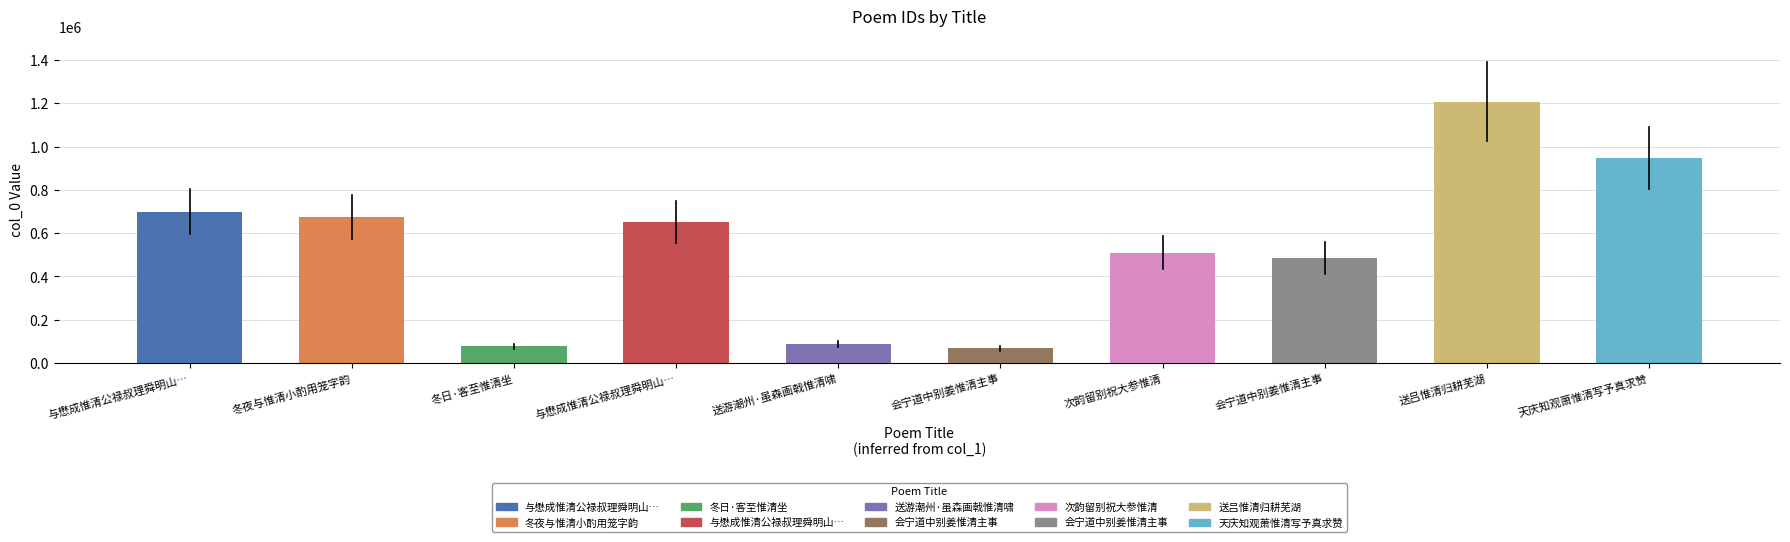

The value at 会宁道中别姜惟清主事 is 67119. True or false?

True